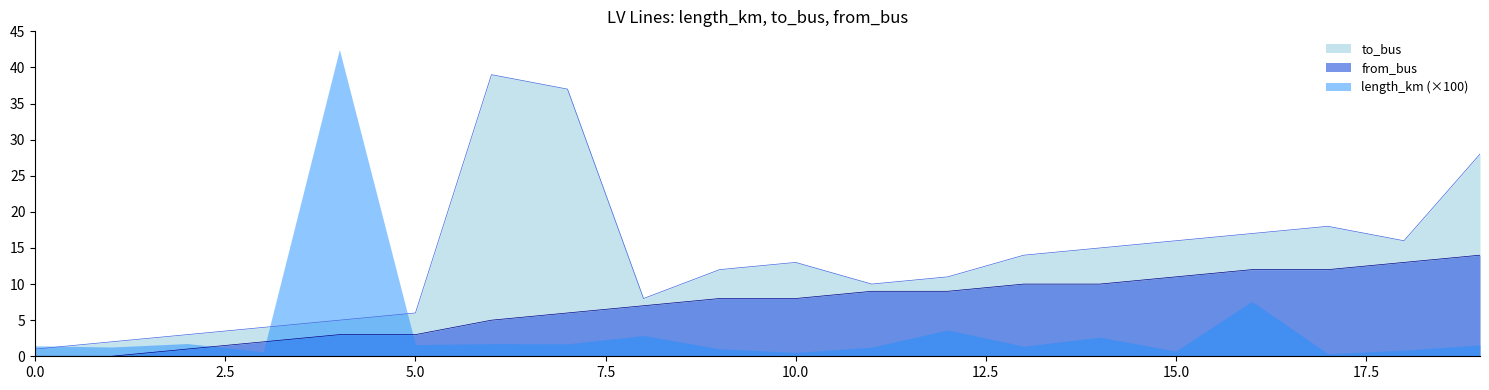

True or false: to_bus and from_bus intersect in this chart.

False